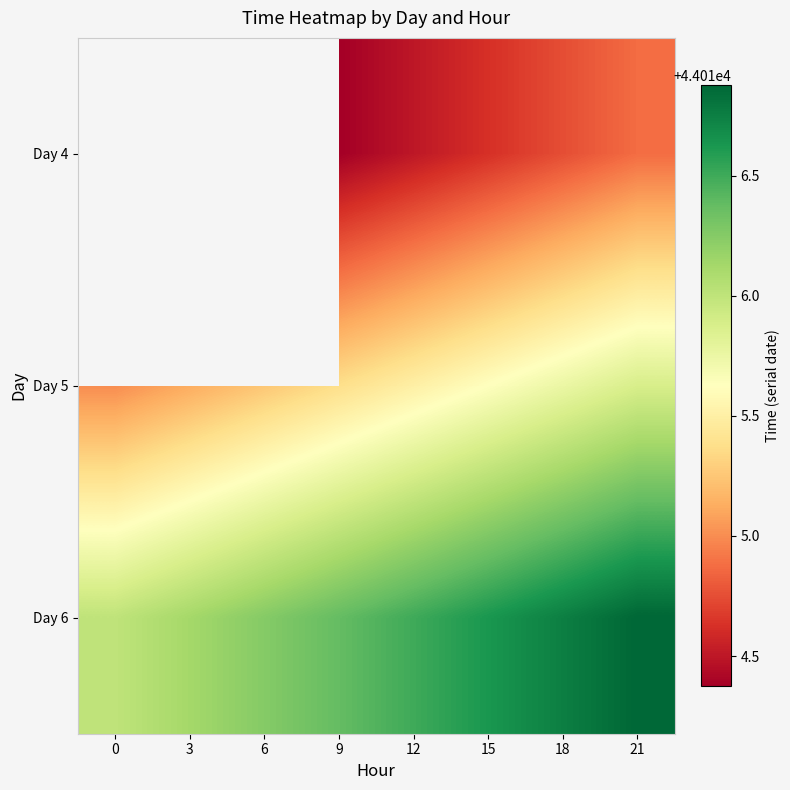

Rank the categories by Day 5 value from lowest to highest.

0, 3, 6, 9, 12, 15, 18, 21